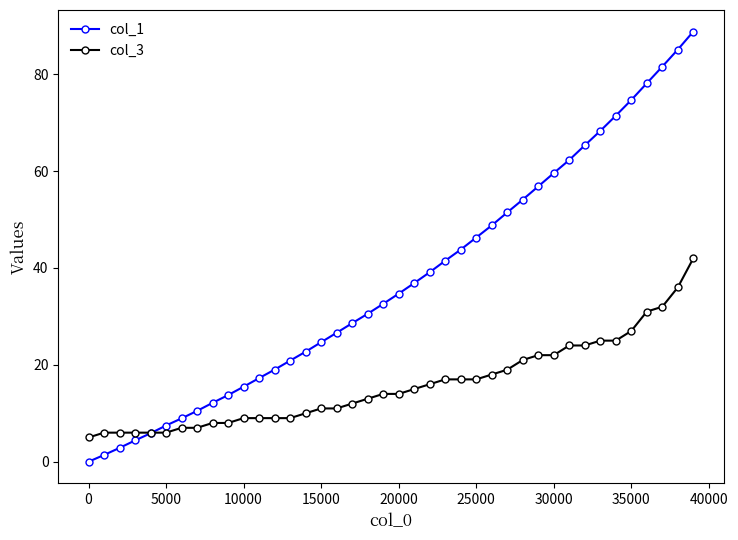

Which series has the largest total across all categories?

col_1